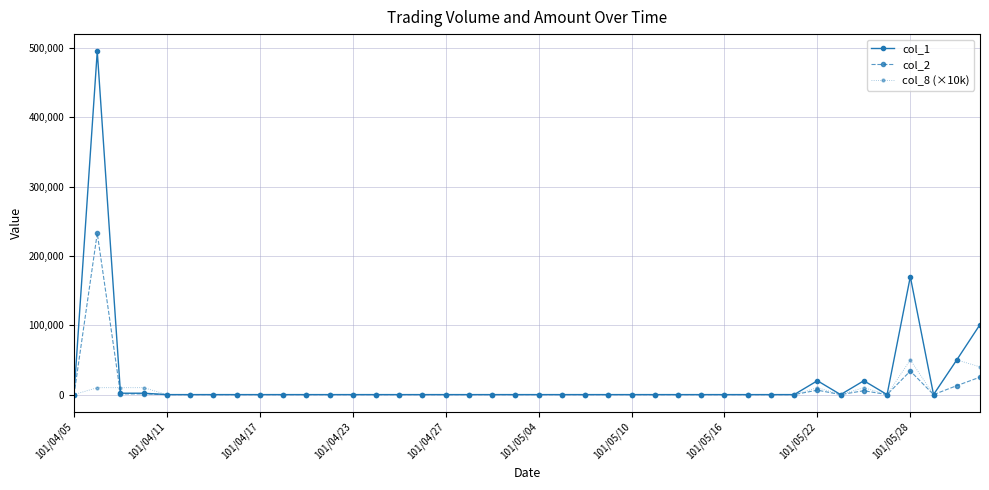

What is the maximum value shown in the chart?

495000